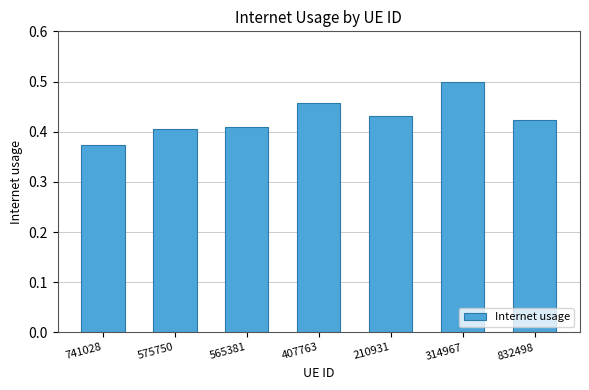

What is the sum of all values?

3.0